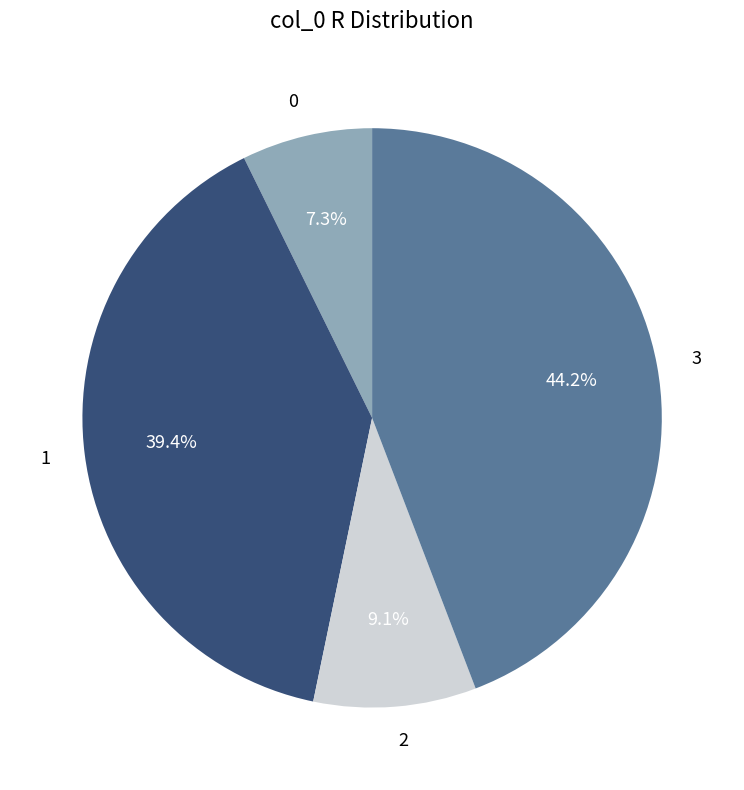

What percentage is the 1 slice, to the nearest percent?

39%